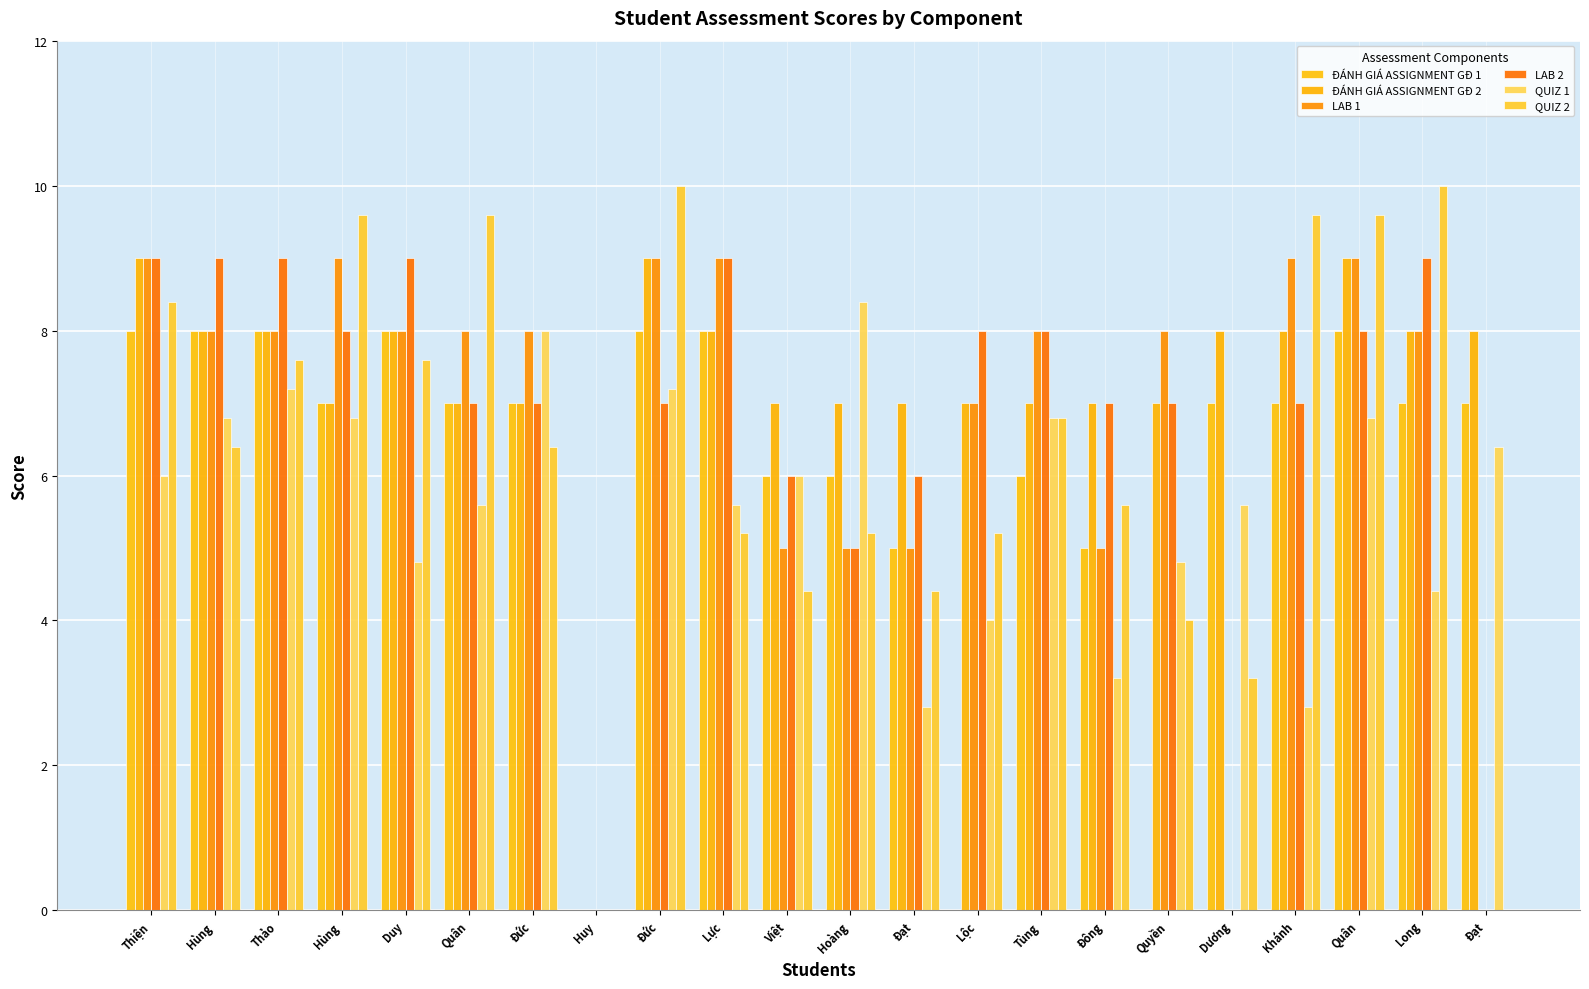

Rank the series at Hùng from lowest to highest value.

QUIZ 2, QUIZ 1, ĐÁNH GIÁ ASSIGNMENT GĐ 1, ĐÁNH GIÁ ASSIGNMENT GĐ 2, LAB 1, LAB 2